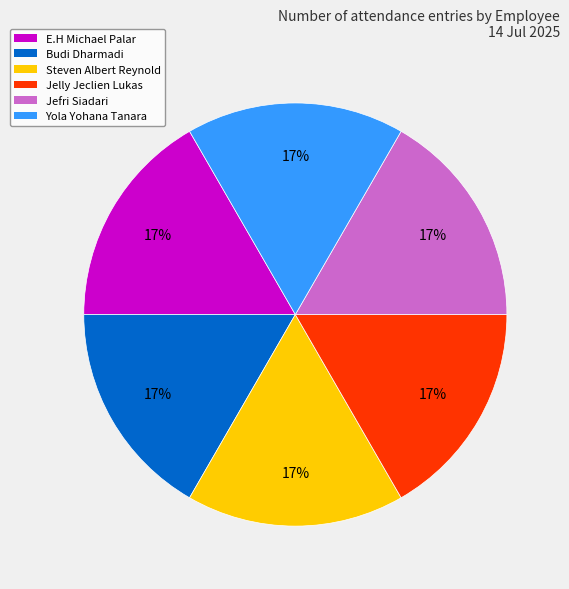

True or false: E.H Michael Palar accounts for 28% of the total.

False